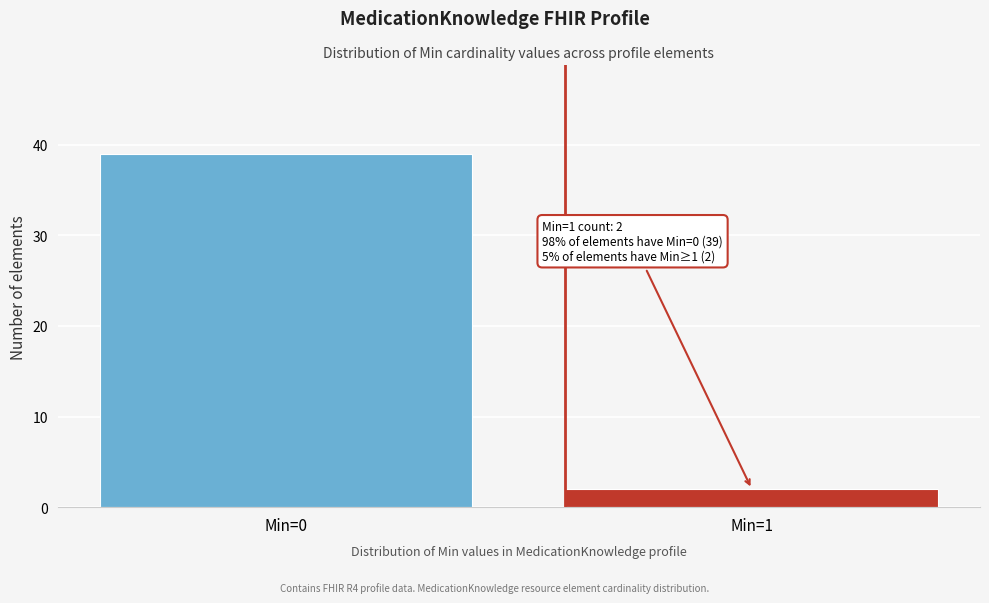

Reading left to right, extract all data points from this chart.

39	2